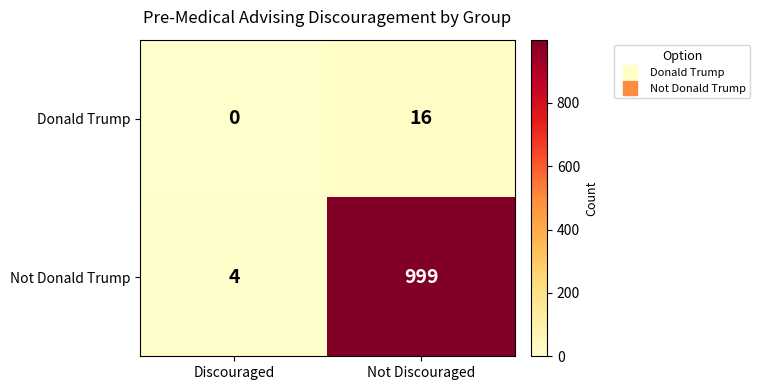

How many distinct data groups are displayed?

2